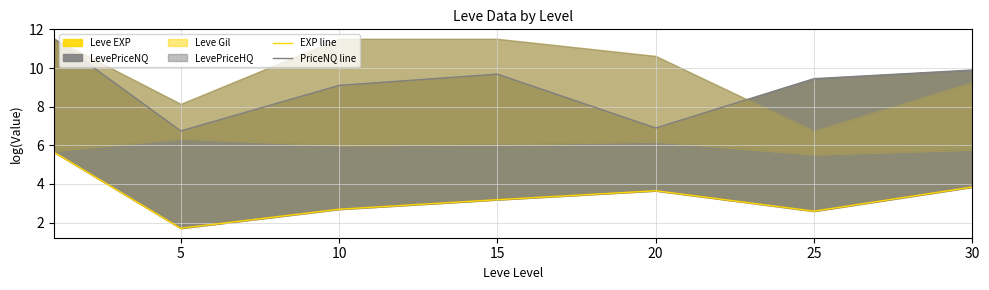

Reading left to right, extract all data points from this chart.

EXP line: 5.6	1.7	2.7	3.2	3.6	2.6	3.8
PriceNQ line: 11.5	6.7	9.1	9.7	6.9	9.4	9.9